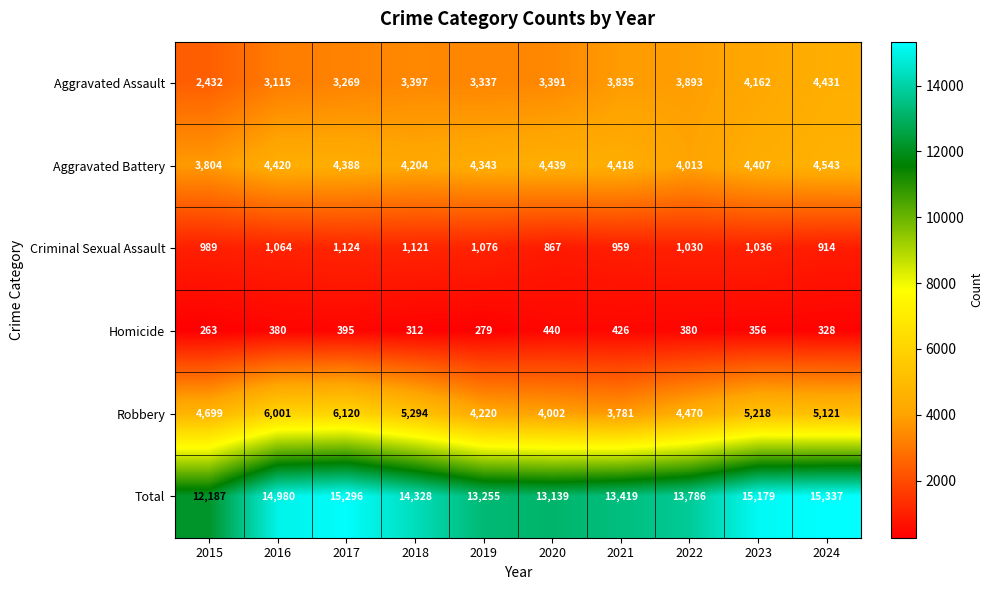

At which label is Aggravated Battery closest to 4173?

2018